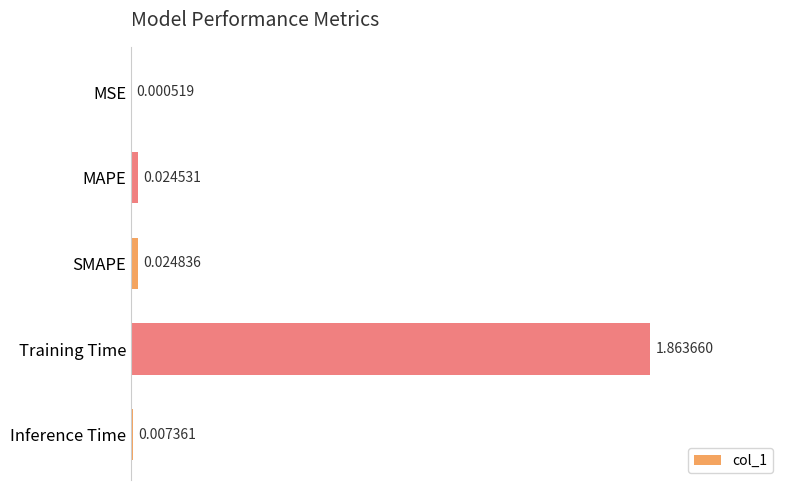

At which category does the chart reach its peak across all series?

Training Time